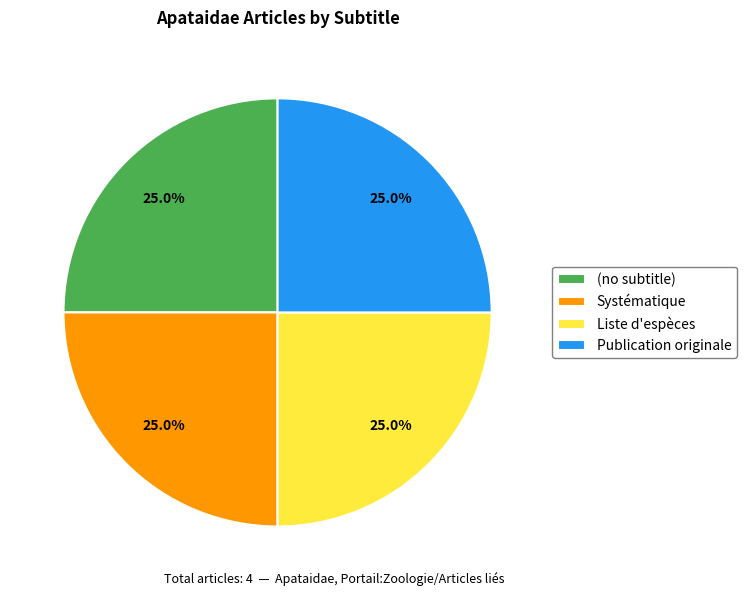

Is there any slice that represents more than half of the pie?

No